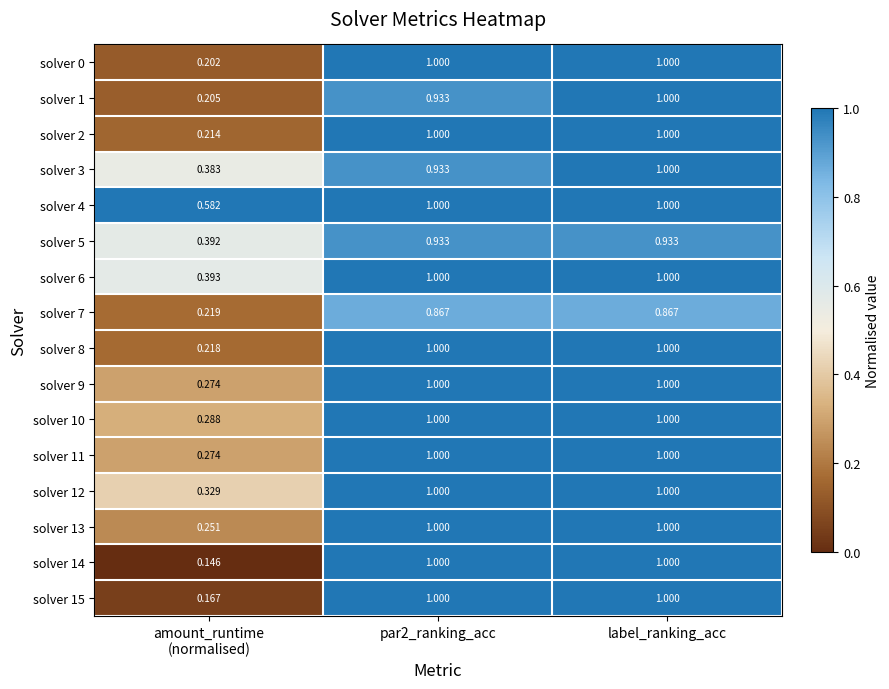

Which series has the widest spread of values?

solver 14